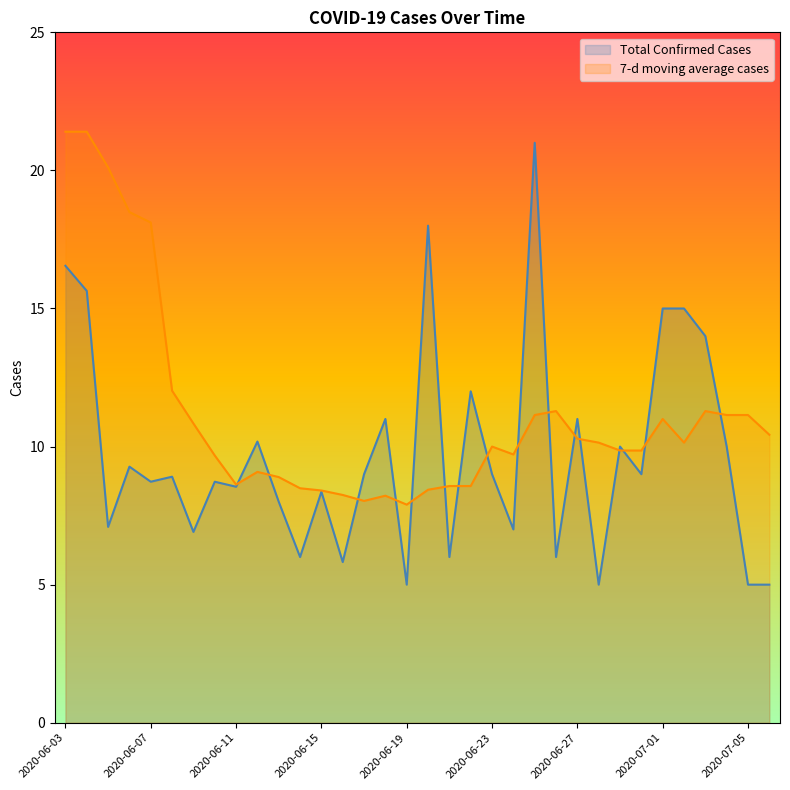

True or false: Total Confirmed Cases has a value of 6.0 at 2020-06-14.

True